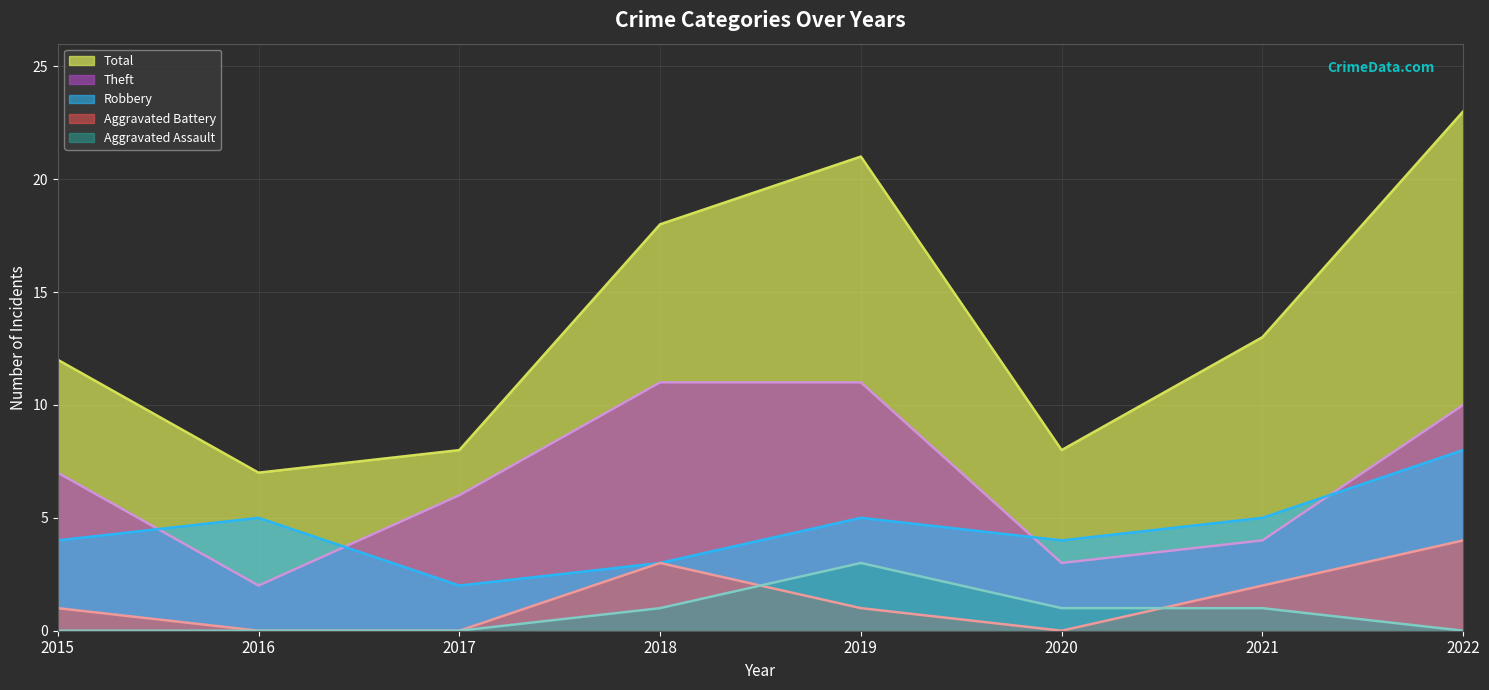

How many lines are shown in the chart?

5